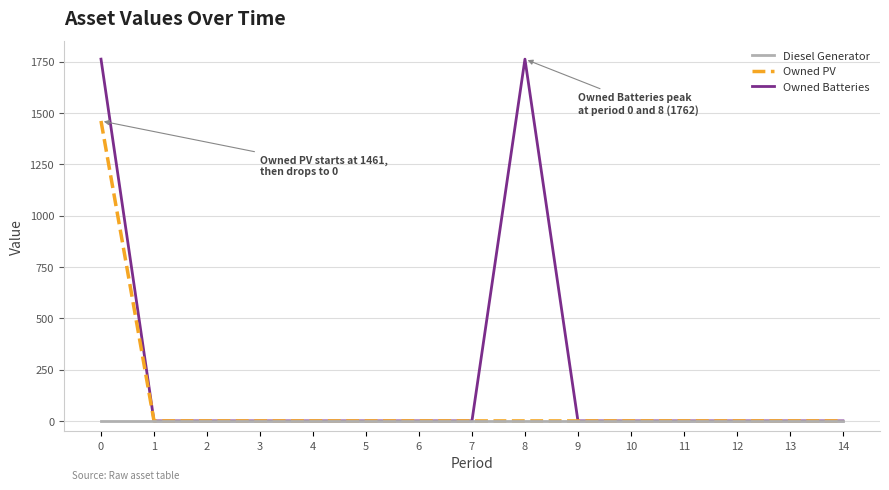

What are all the series names shown in the legend?

Diesel Generator, Owned PV, Owned Batteries